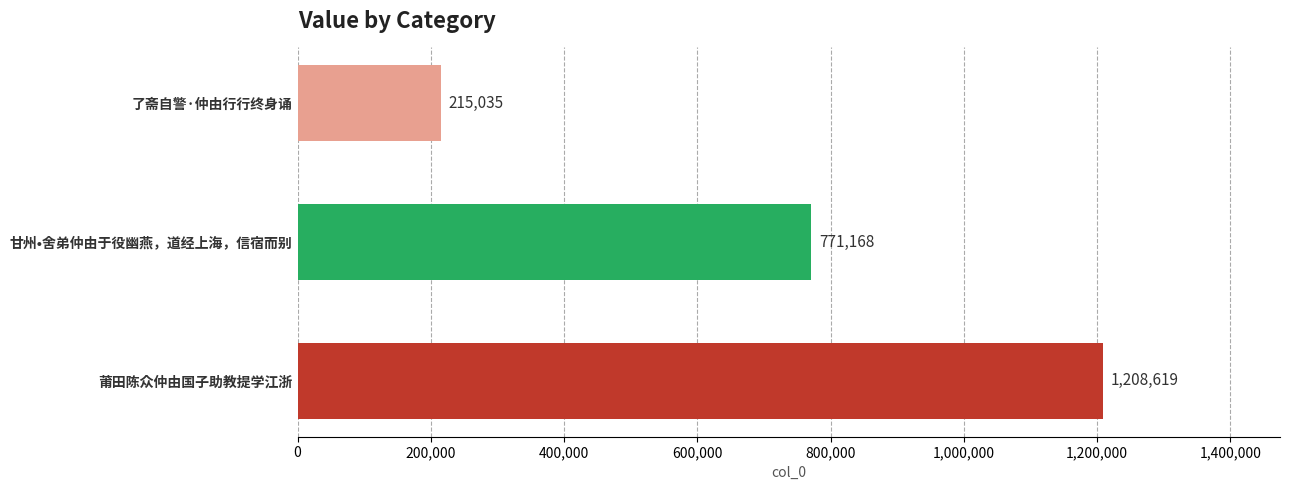

Reading bottom to top, extract all data points from this chart.

莆田陈众仲由国子助教提学江浙=1208619	甘州•舍弟仲由于役幽燕，道经上海，信宿而别=771168	了斋自警·仲由行行终身诵=215035